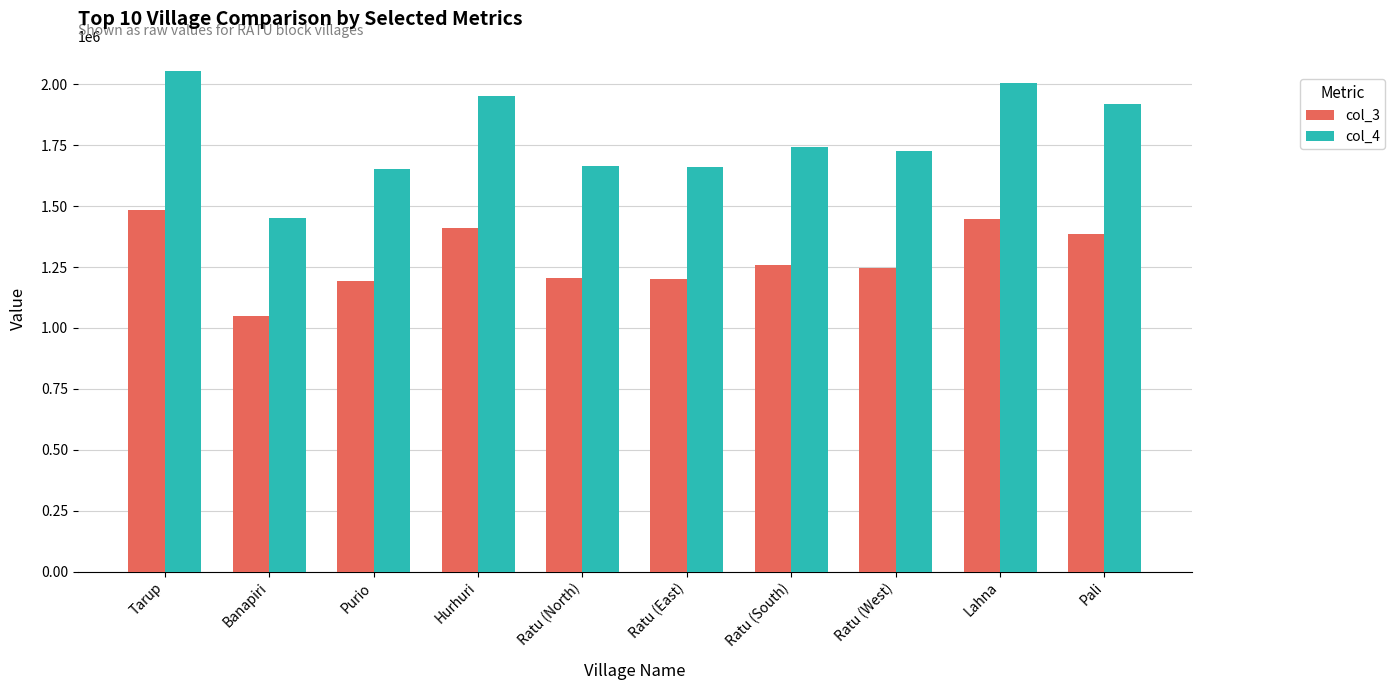

What are all the series names shown in the legend?

col_3, col_4